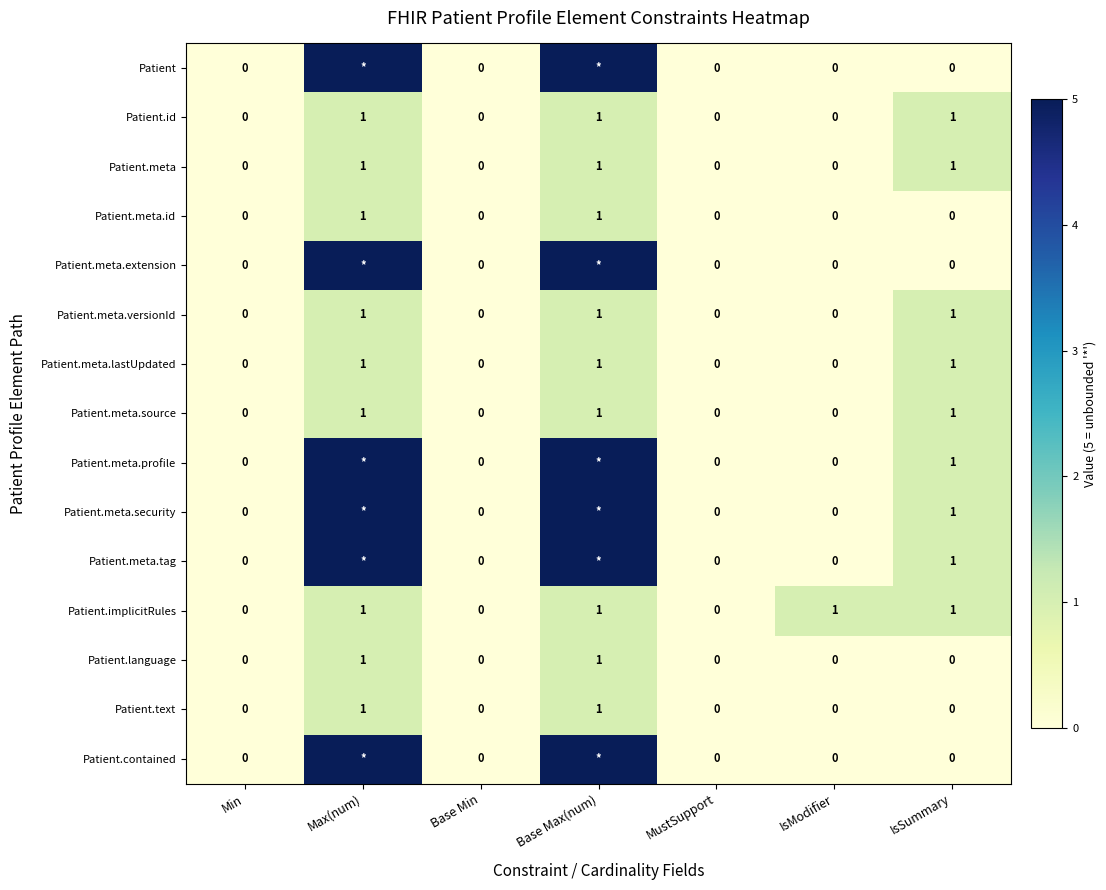

How many Patient.id values are between 0 and 1?

7